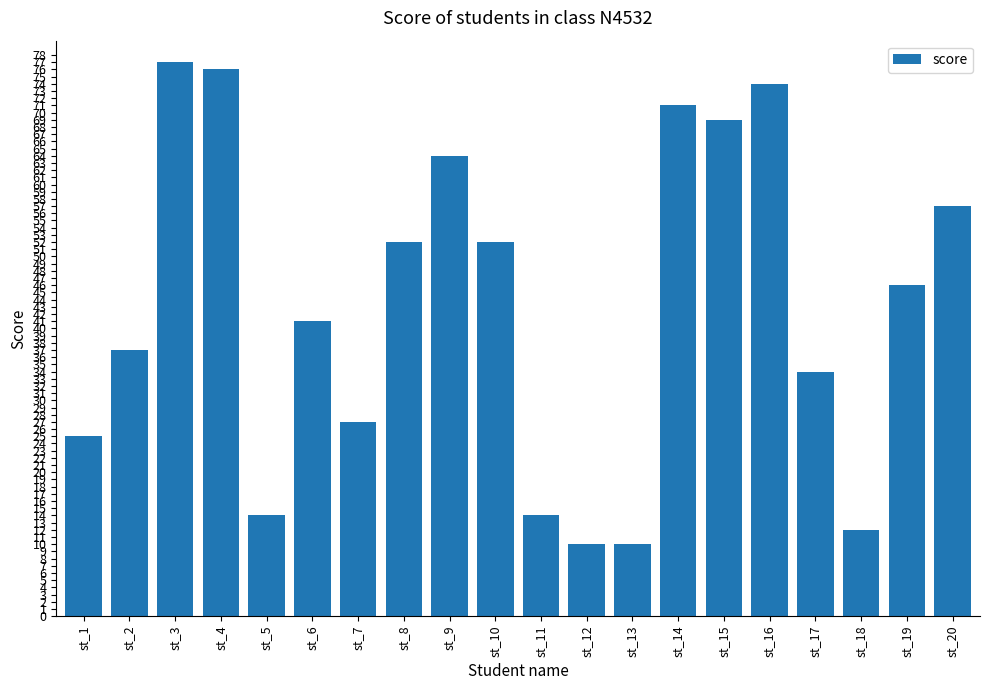

What is the value of the 15th bar from the left?

69